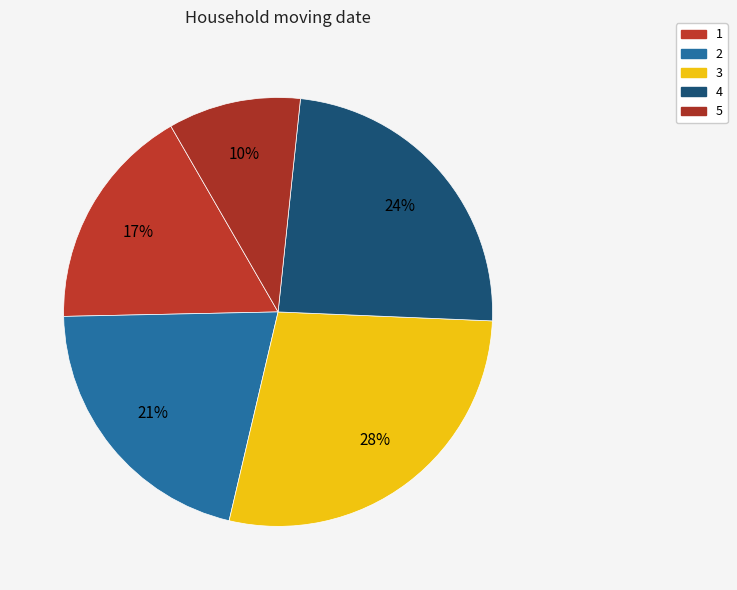

The 3 slice represents 42% of the pie. True or false?

False